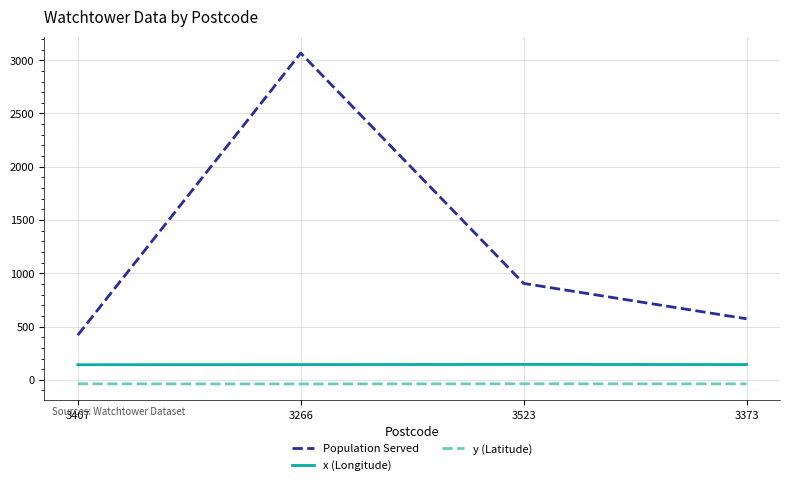

Rank the series by their maximum value, from lowest to highest.

y (Latitude), x (Longitude), Population Served